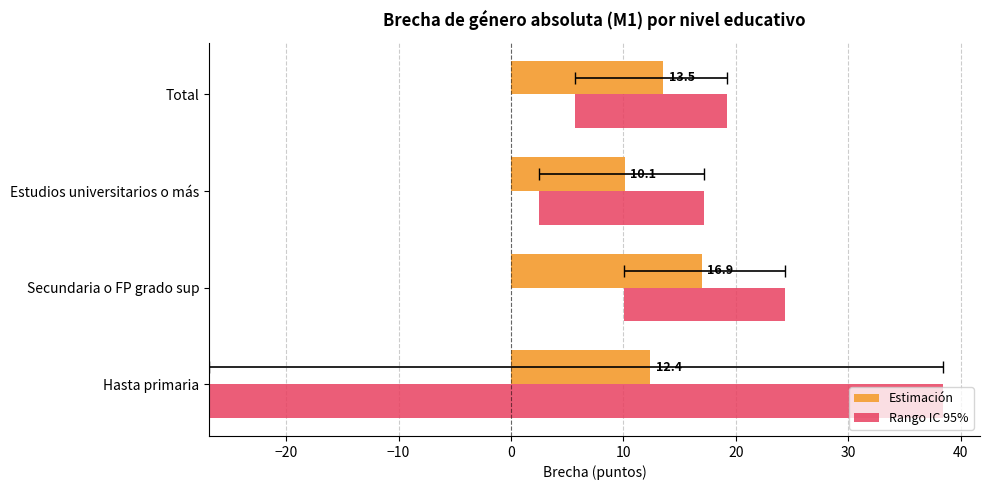

The Estimación series shows 5.1 at Estudios universitarios o más. True or false?

False